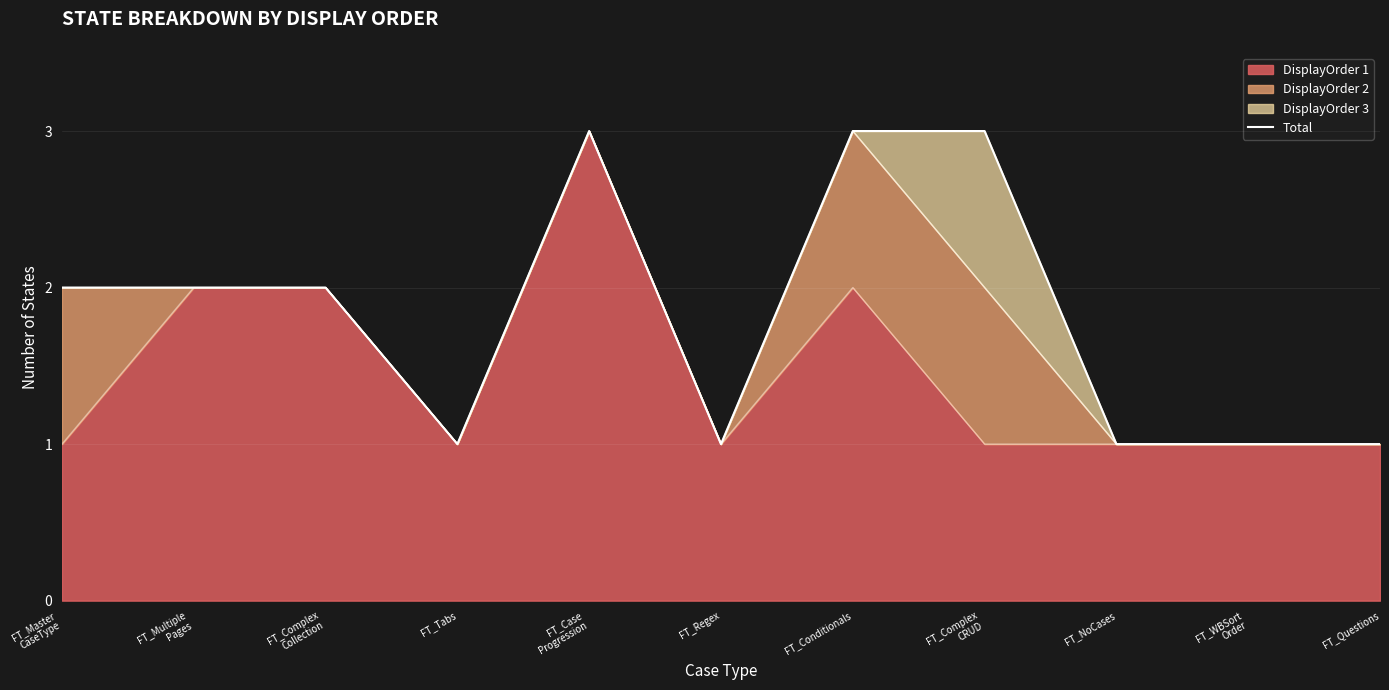

What is the label of the 9th point from the right?

FT_Complex
Collection